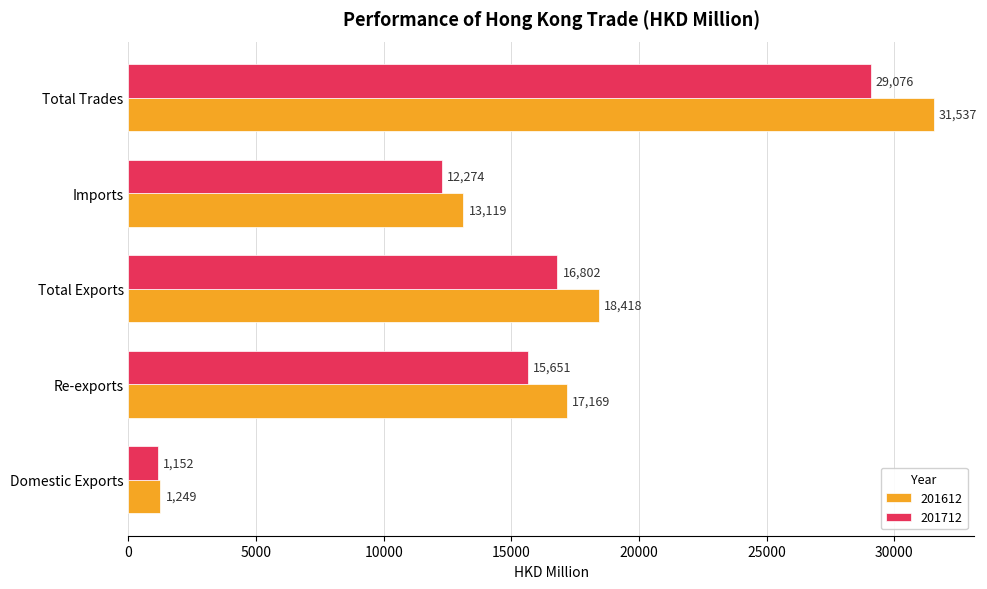

Is it true that 201712 equals 15650.8 at Re-exports?

True